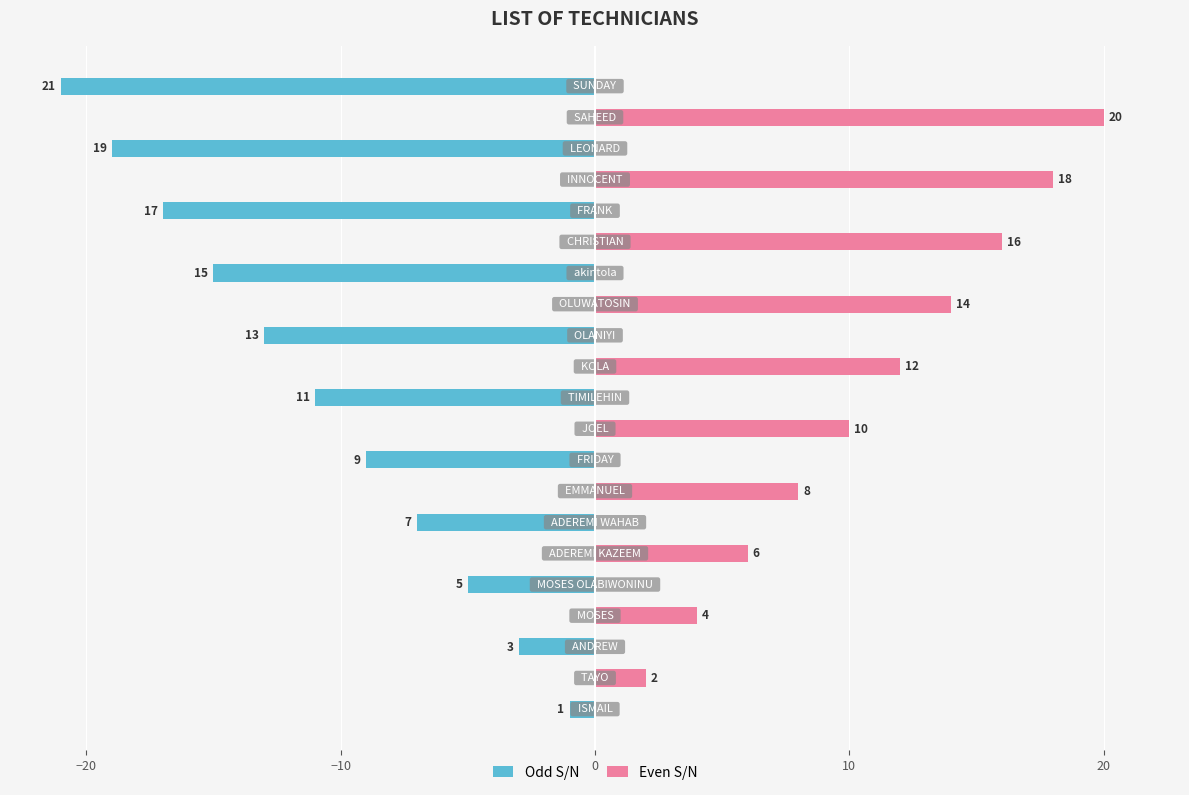

How many categories are shown in the chart?

21